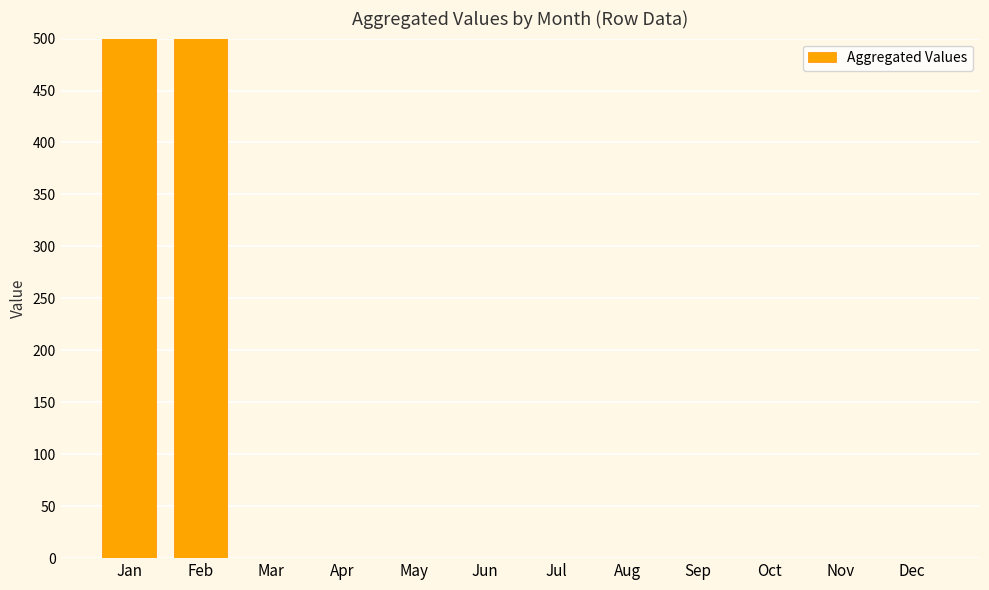

What is the average value?

263.2